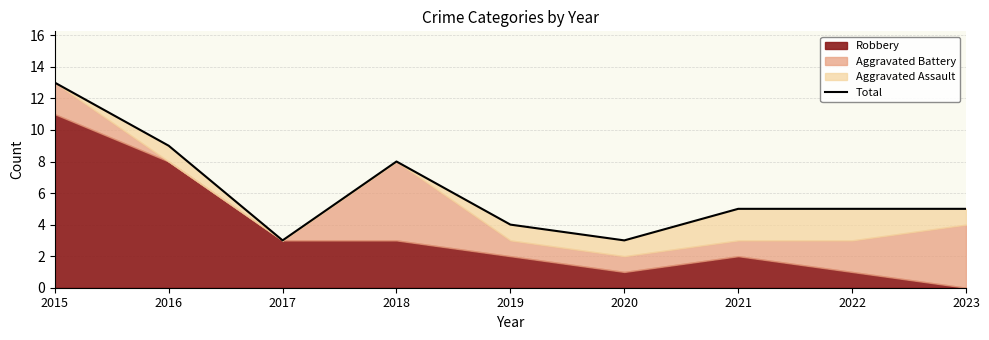

Where is the data nearest to the value 8?

2018